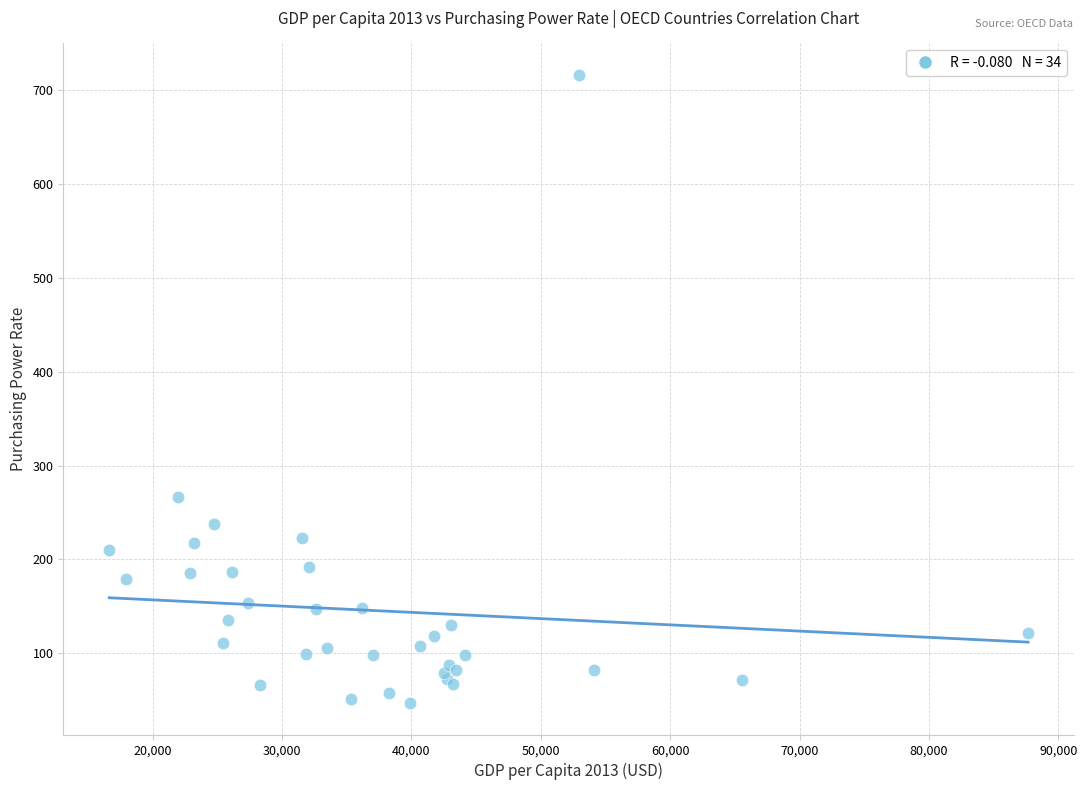

What Y value in the scatter plot is closest to 381?

266